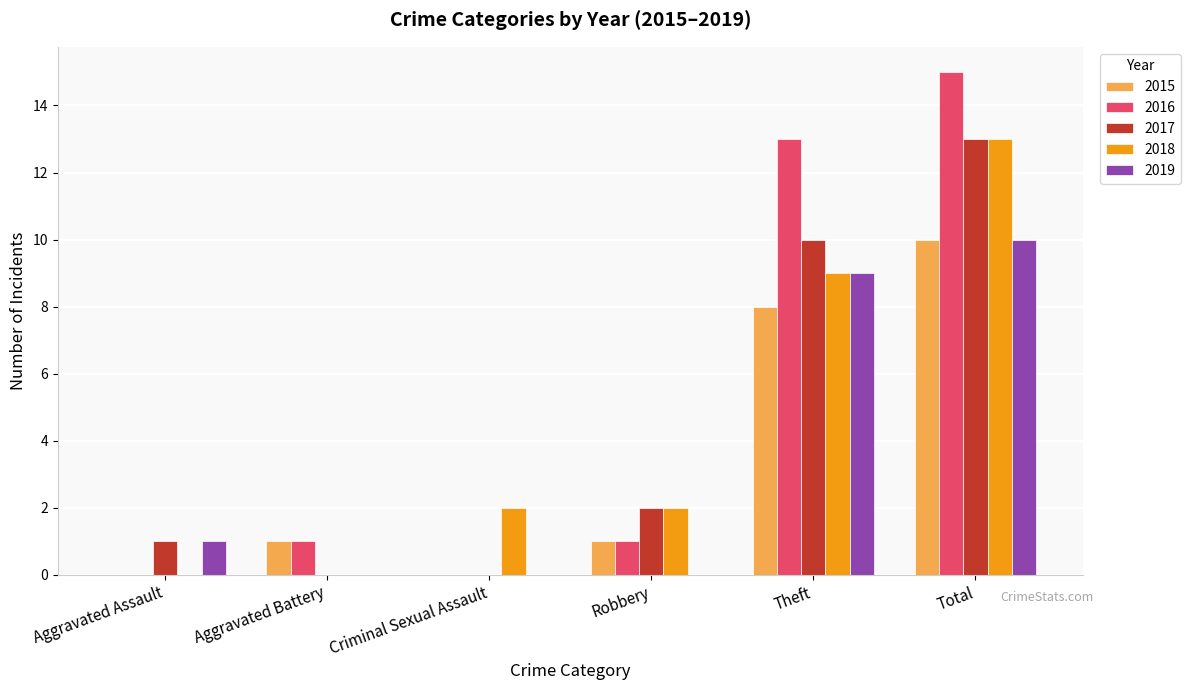

At which category does the chart reach its peak across all series?

Total